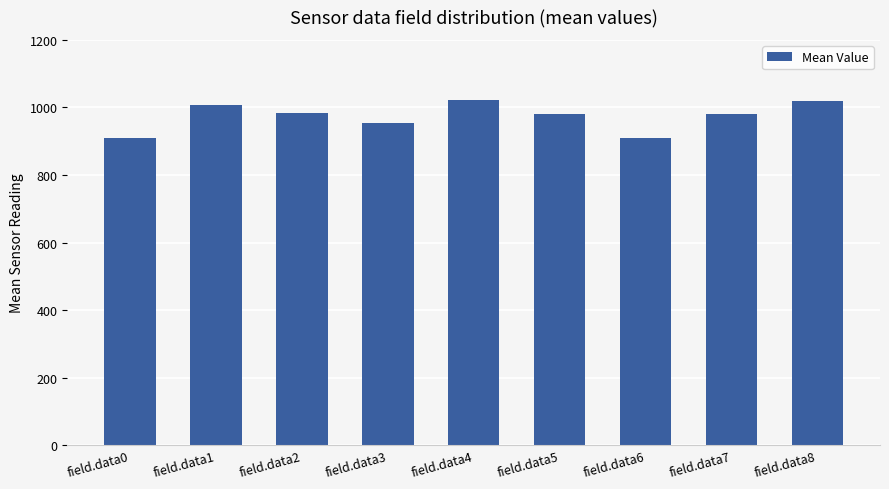

Which has a higher value, field.data3 or field.data7?

field.data7